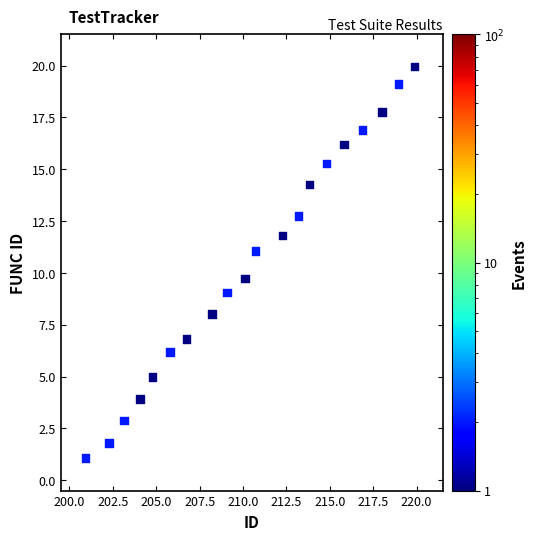

What Y value in the scatter plot is closest to 10?

9.7